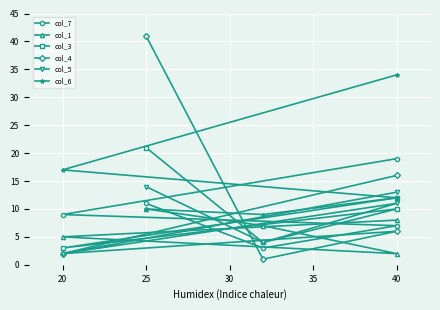

The value of col_6 at 20 is 10. True or false?

False